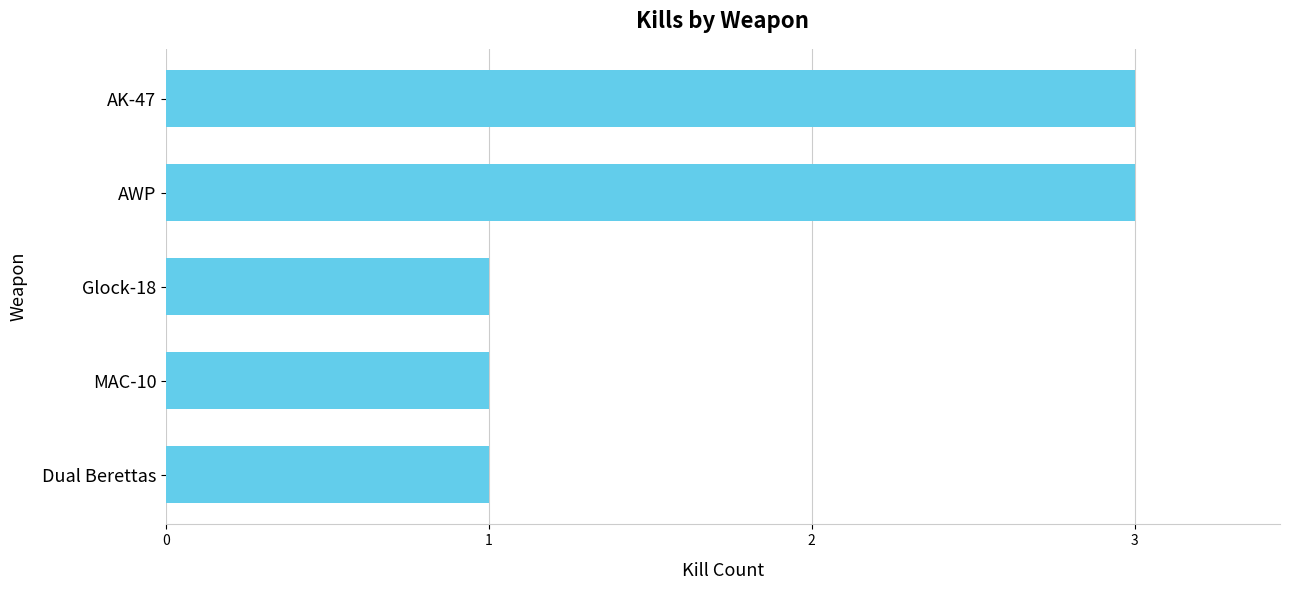

Reading bottom to top, list all the values displayed in this chart.

1	1	1	3	3